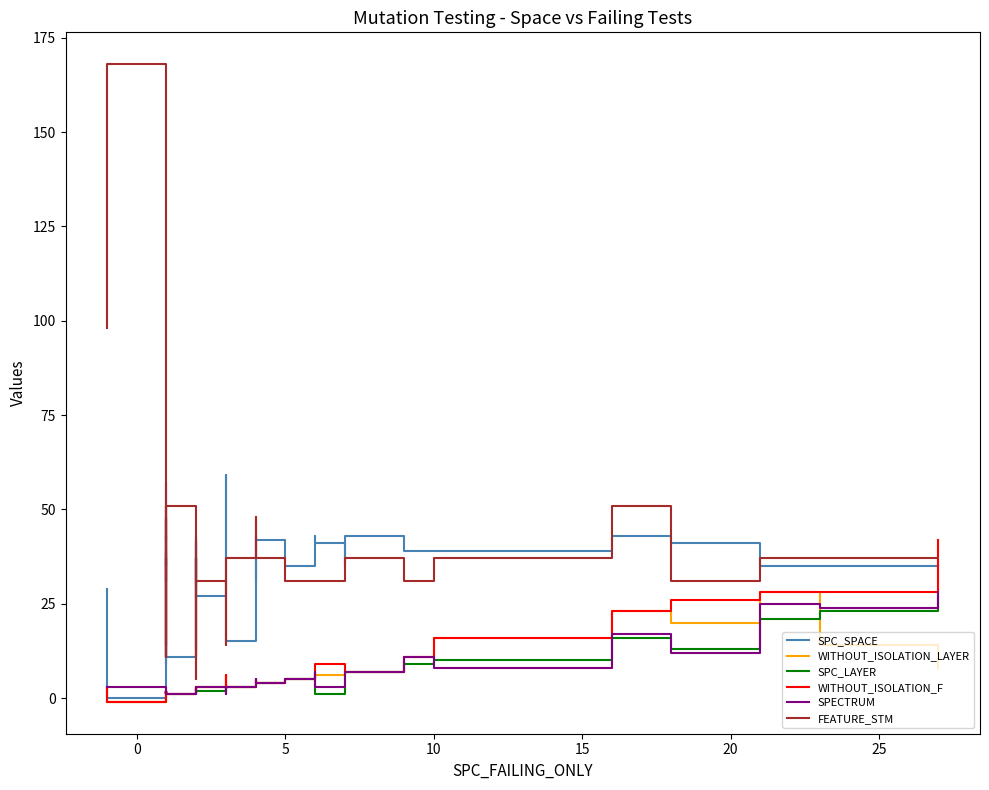

Which series has the widest spread of values?

FEATURE_STM